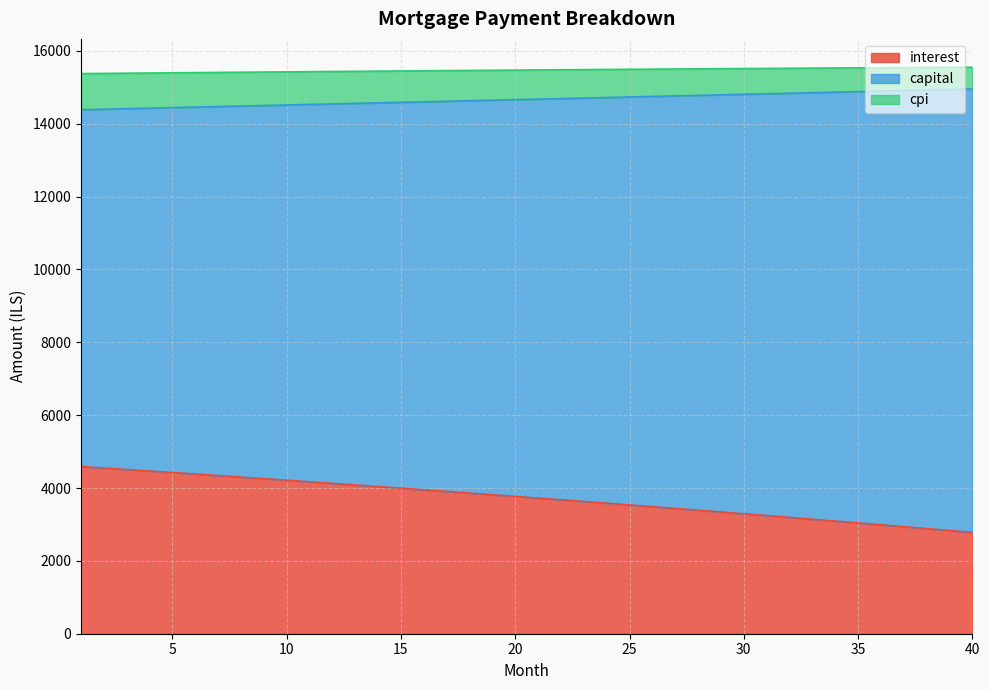

Between 8 and 17, which series saw the biggest shift?

interest